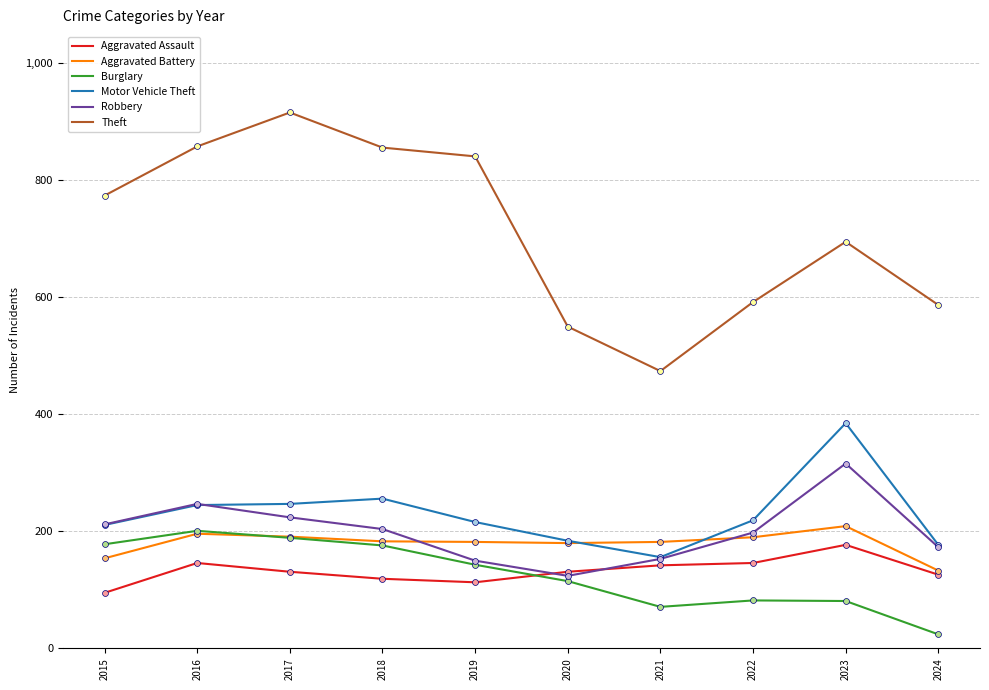

At how many categories does at least one series exceed 637?

6